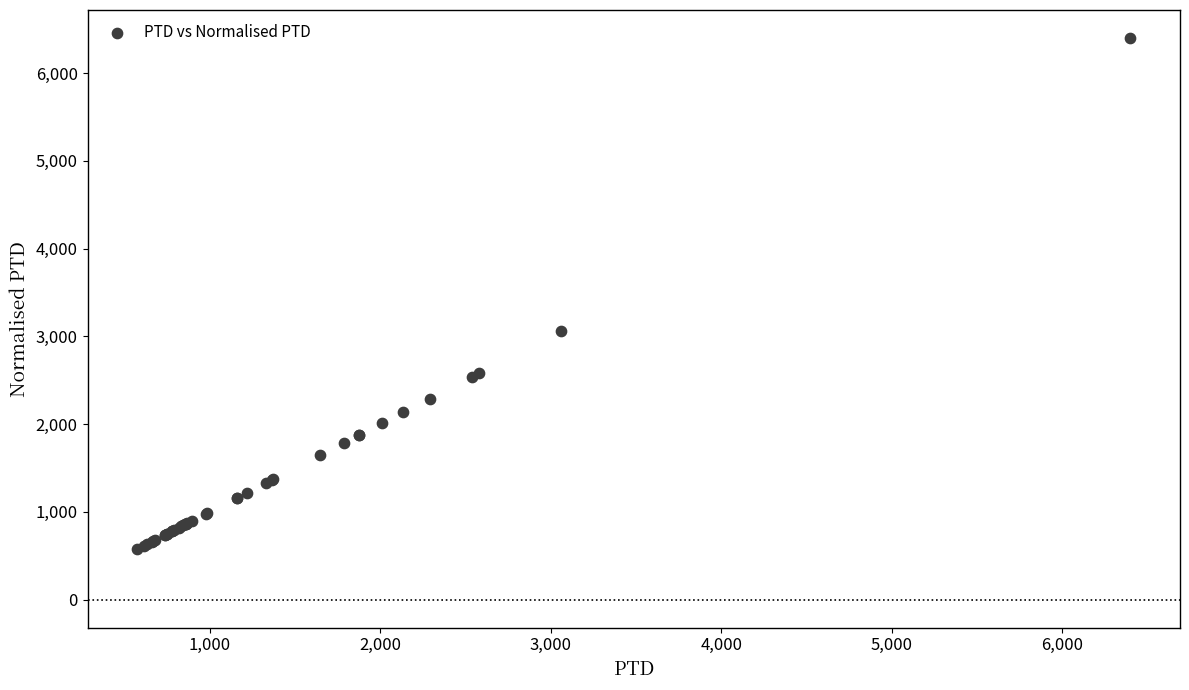

What Y value in the scatter plot is closest to 3487?

3060.2